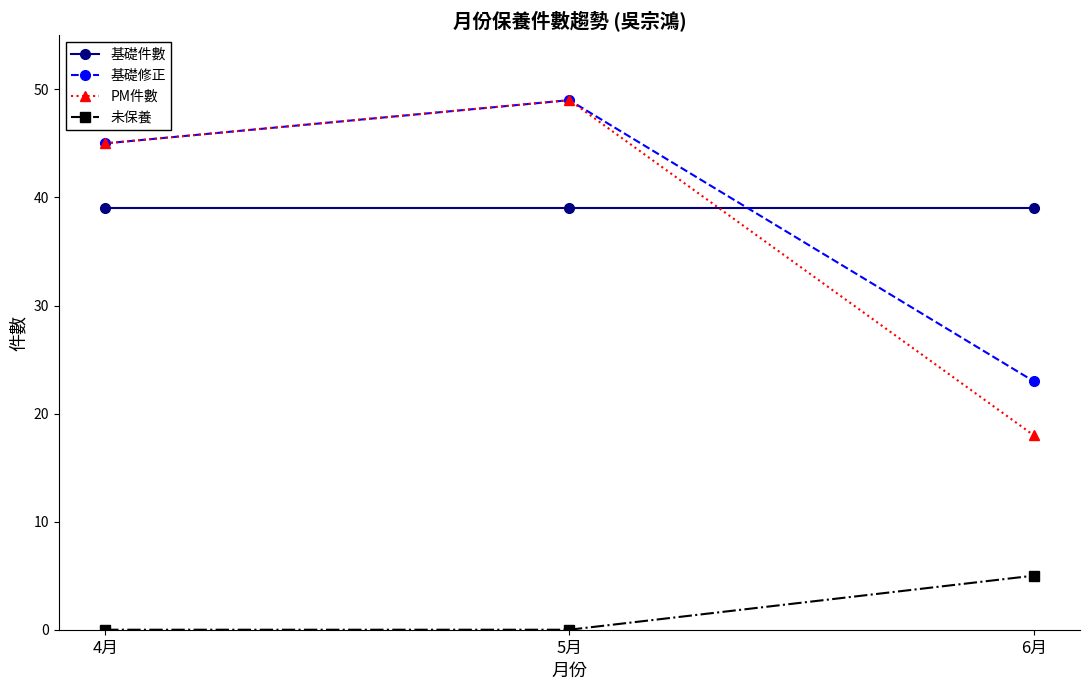

At 6月, list the series in order from smallest to largest.

未保養, PM件數, 基礎修正, 基礎件數